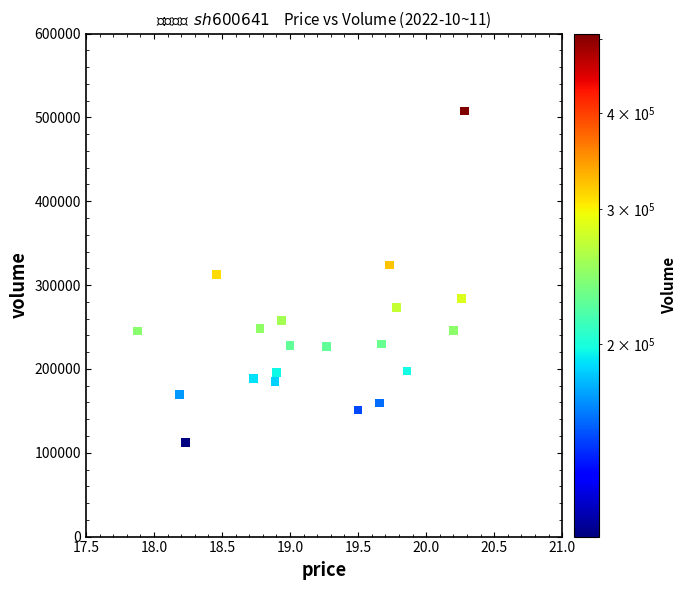

What is the range of Y values (max minus min)?

395322